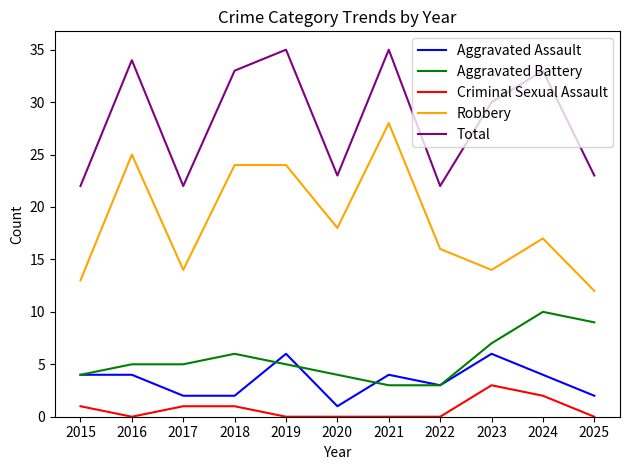

Which series has the largest total across all categories?

Total